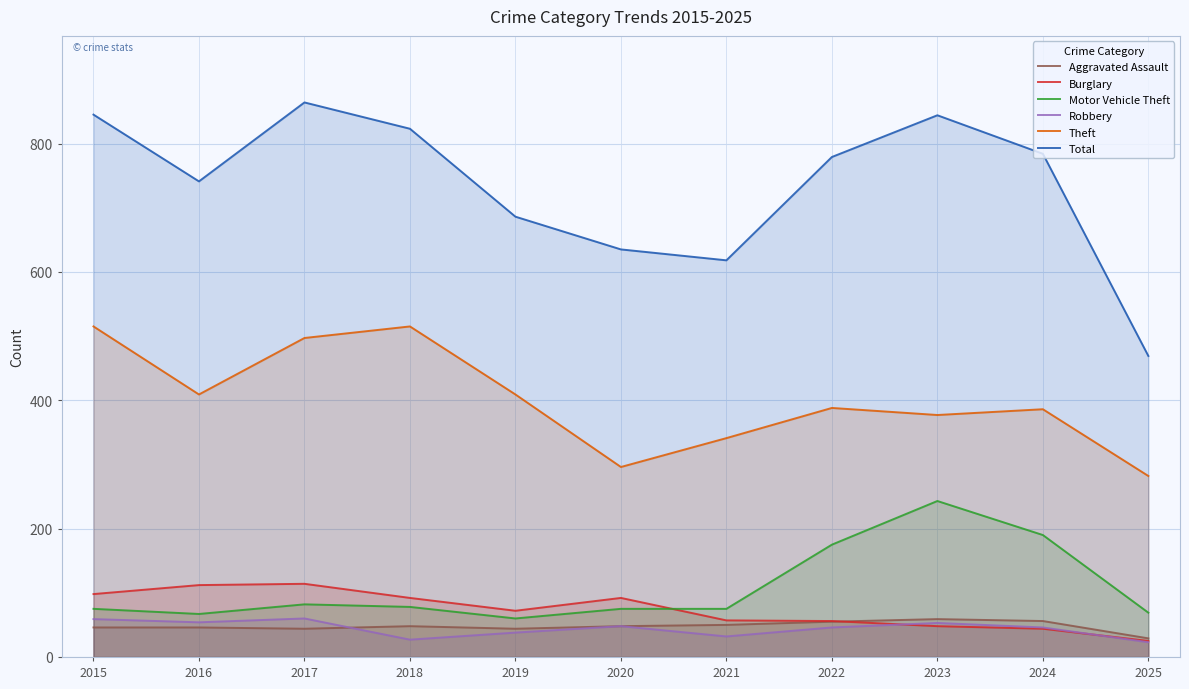

True or false: Aggravated Assault and Total intersect in this chart.

False